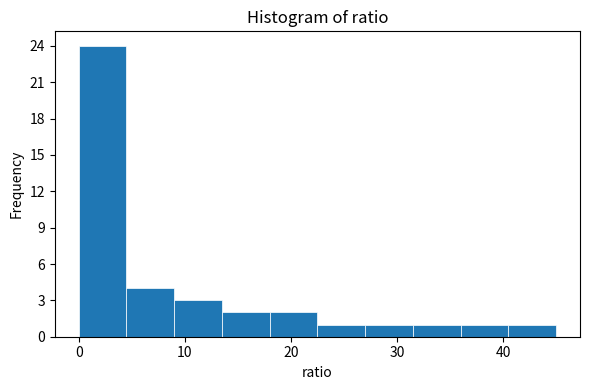

Which range on the x-axis has the tallest bar?

0.0 to 4.5